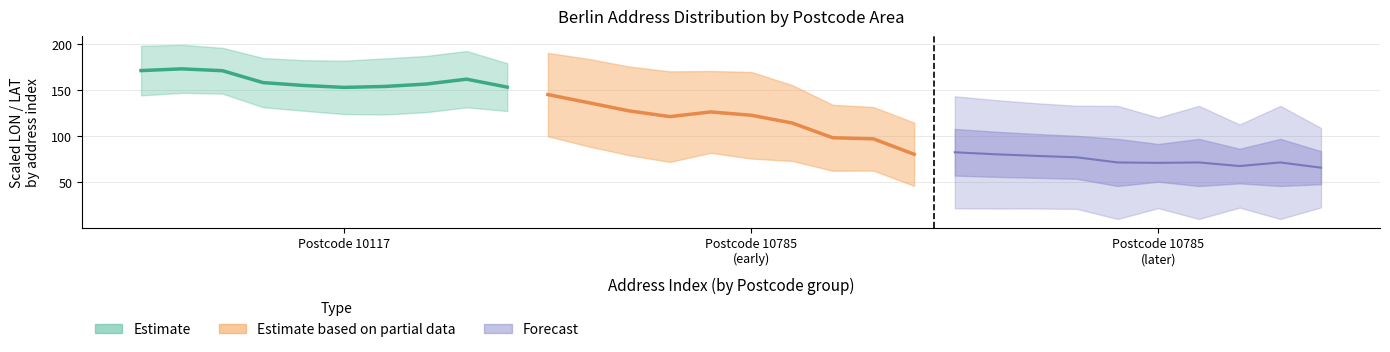

Is it true that Estimate_LON equals 171.0 at 2?

True